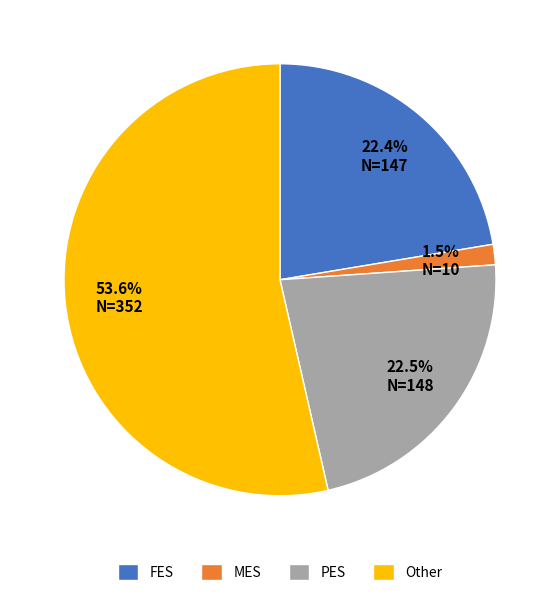

To the nearest percent, what is the average slice percentage?

25%